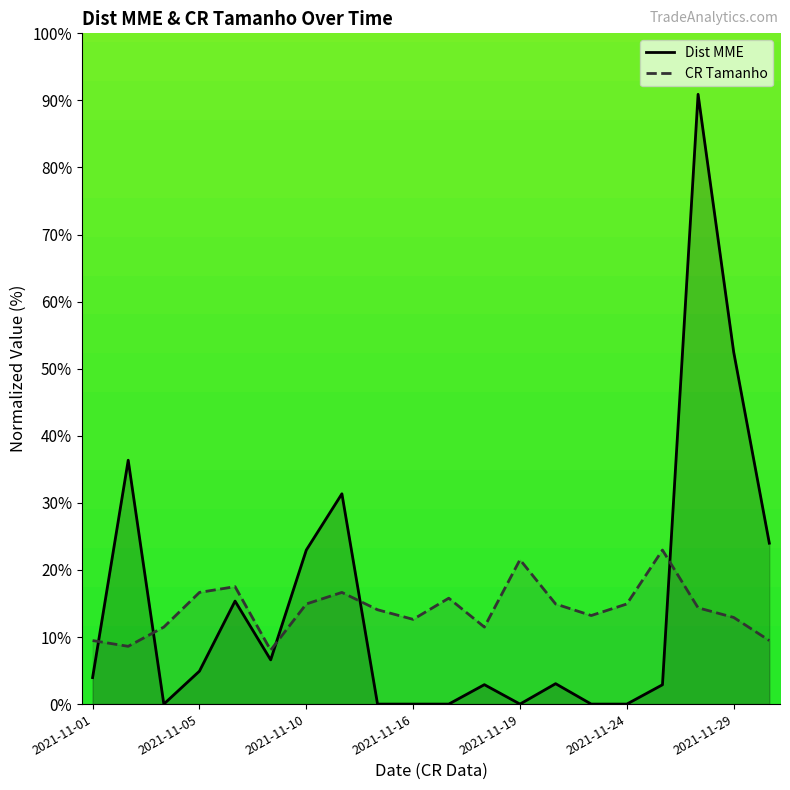

What are all the series names shown in the legend?

Dist MME, CR Tamanho